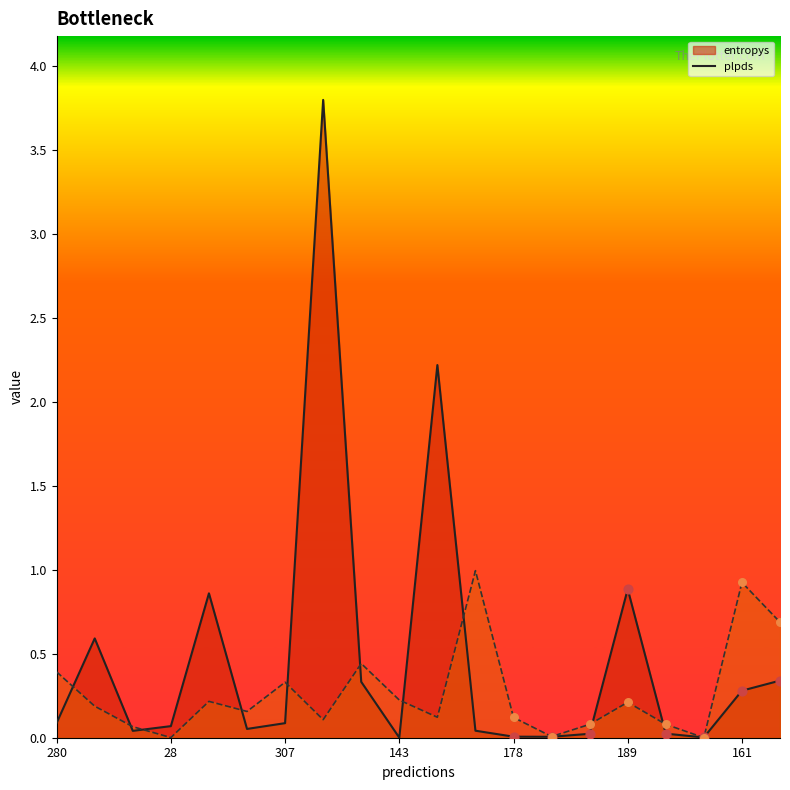

What is the total value across all series at 161?

1.2